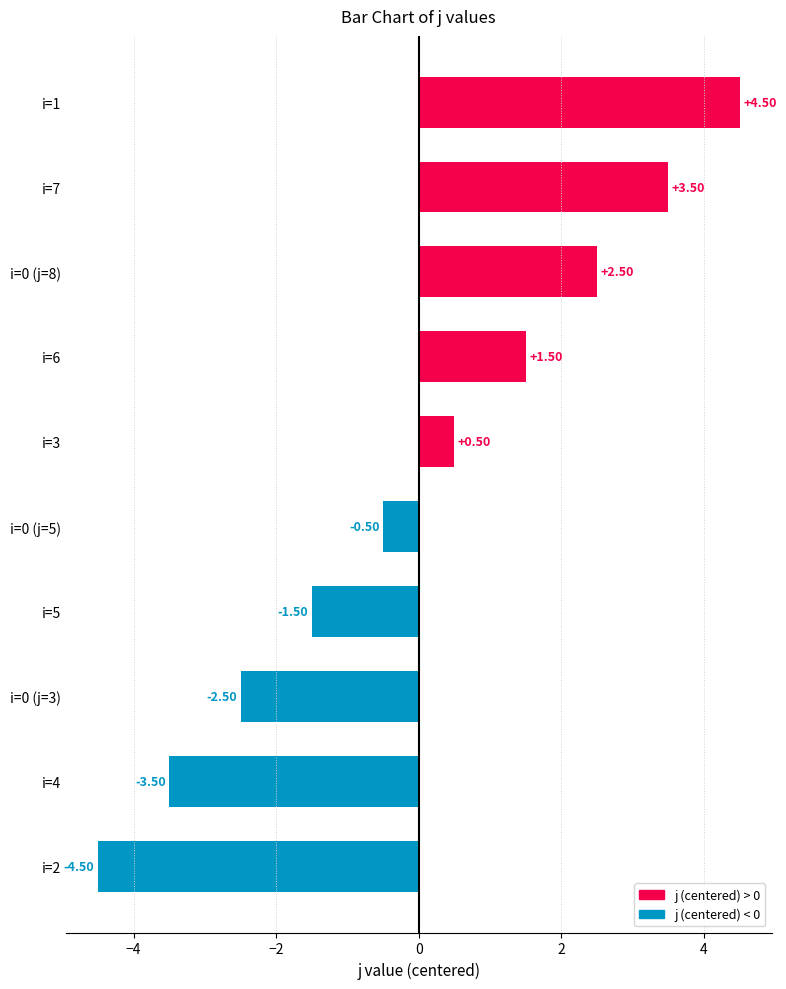

Rank the categories by value from highest to lowest.

i=1, i=7, i=0 (j=8), i=6, i=3, i=0 (j=5), i=5, i=0 (j=3), i=4, i=2